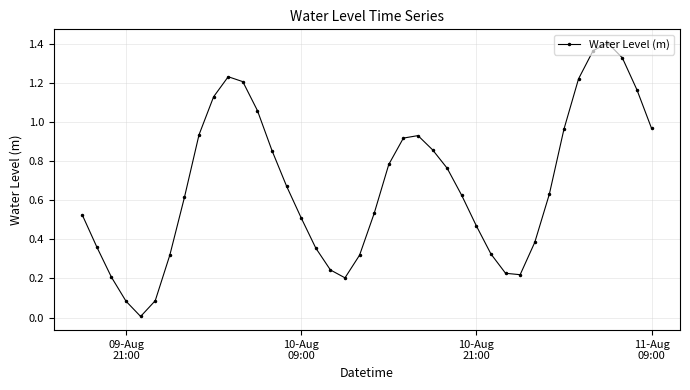

How many series are shown in this chart?

1